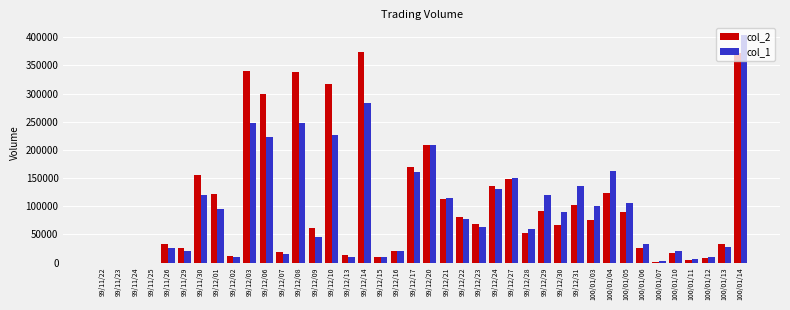

Which series changed the most between 99/11/25 and 99/12/28?

col_1